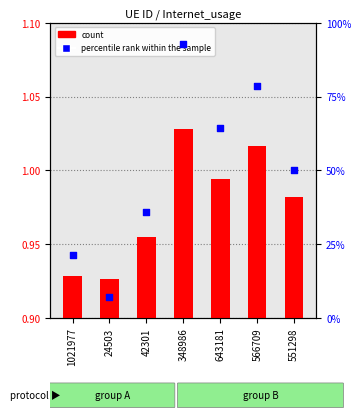

At how many categories does at least one series exceed 81?

1